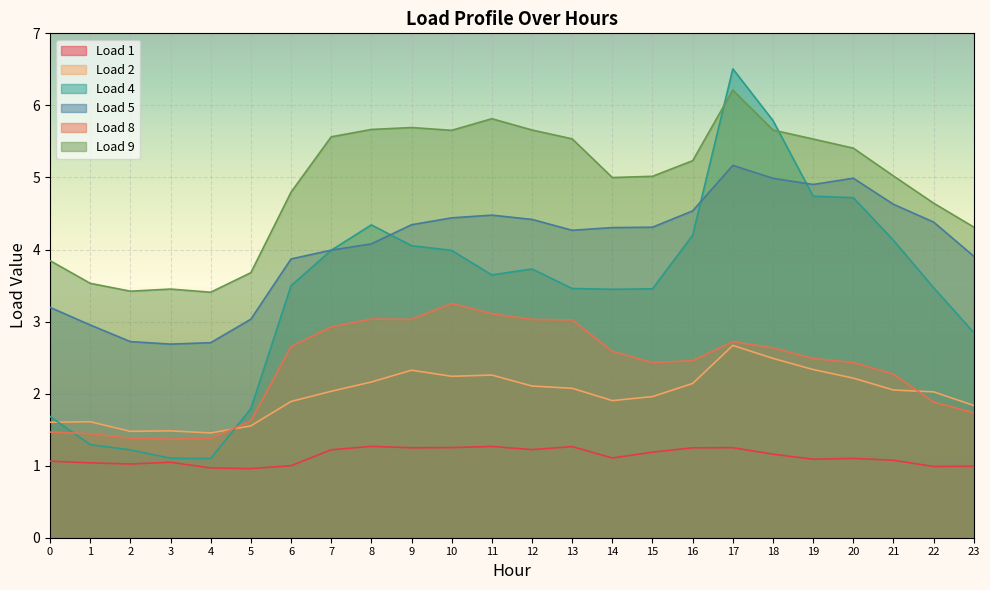

What are all the series names shown in the legend?

Load 1, Load 2, Load 4, Load 5, Load 8, Load 9